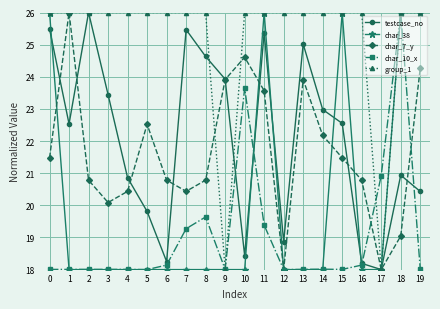

Which series changed the most between 4 and 9?

group_1